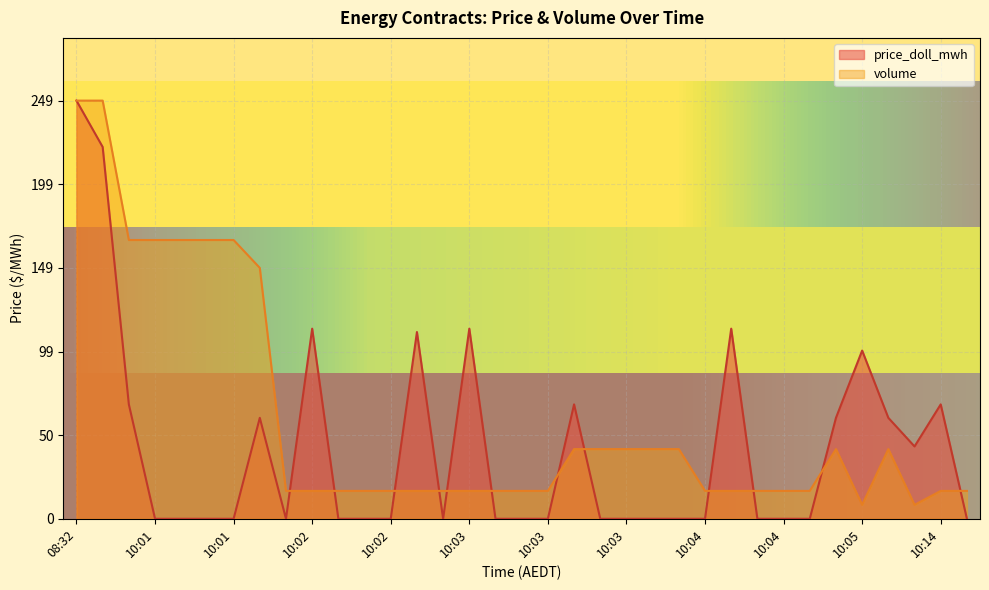

Reading left to right, what are all the values shown in this chart?

price_doll_mwh: 248.6	221.0	68.0	0.0	0.0	0.0	0.0	60.0	0.0	113.0	0.0	0.0	0.0	111.0	0.0	113.0	0.0	0.0	0.0	68.0	0.0	0.0	0.0	0.0	0.0	113.0	0.0	0.0	0.0	60.0	100.0	60.0	43.0	68.0	0.0
volume: 248.6	248.6	165.7	165.7	165.7	165.7	165.7	149.1	16.6	16.6	16.6	16.6	16.6	16.6	16.6	16.6	16.6	16.6	16.6	41.4	41.4	41.4	41.4	41.4	16.6	16.6	16.6	16.6	16.6	41.4	8.3	41.4	8.3	16.6	16.6